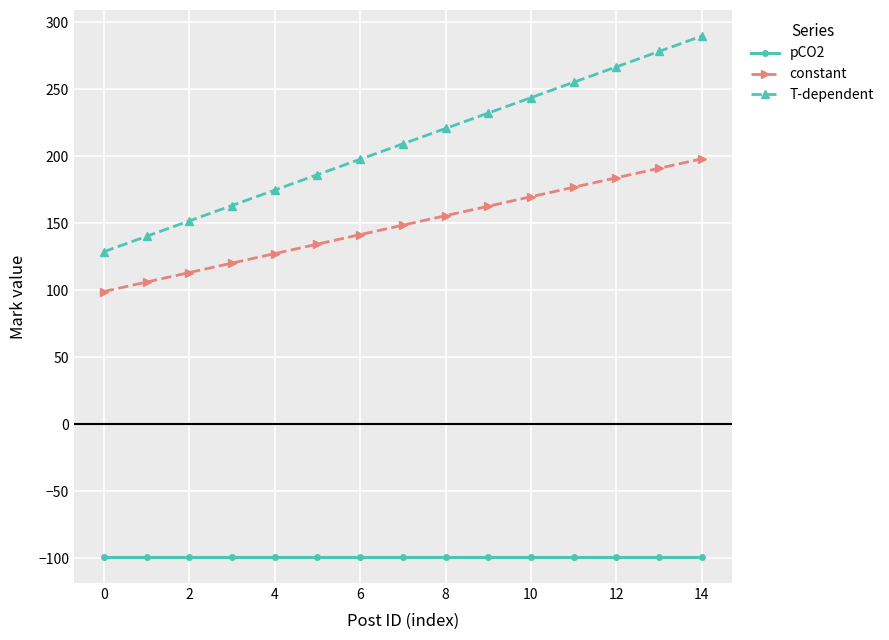

Which series has the largest total across all categories?

T-dependent